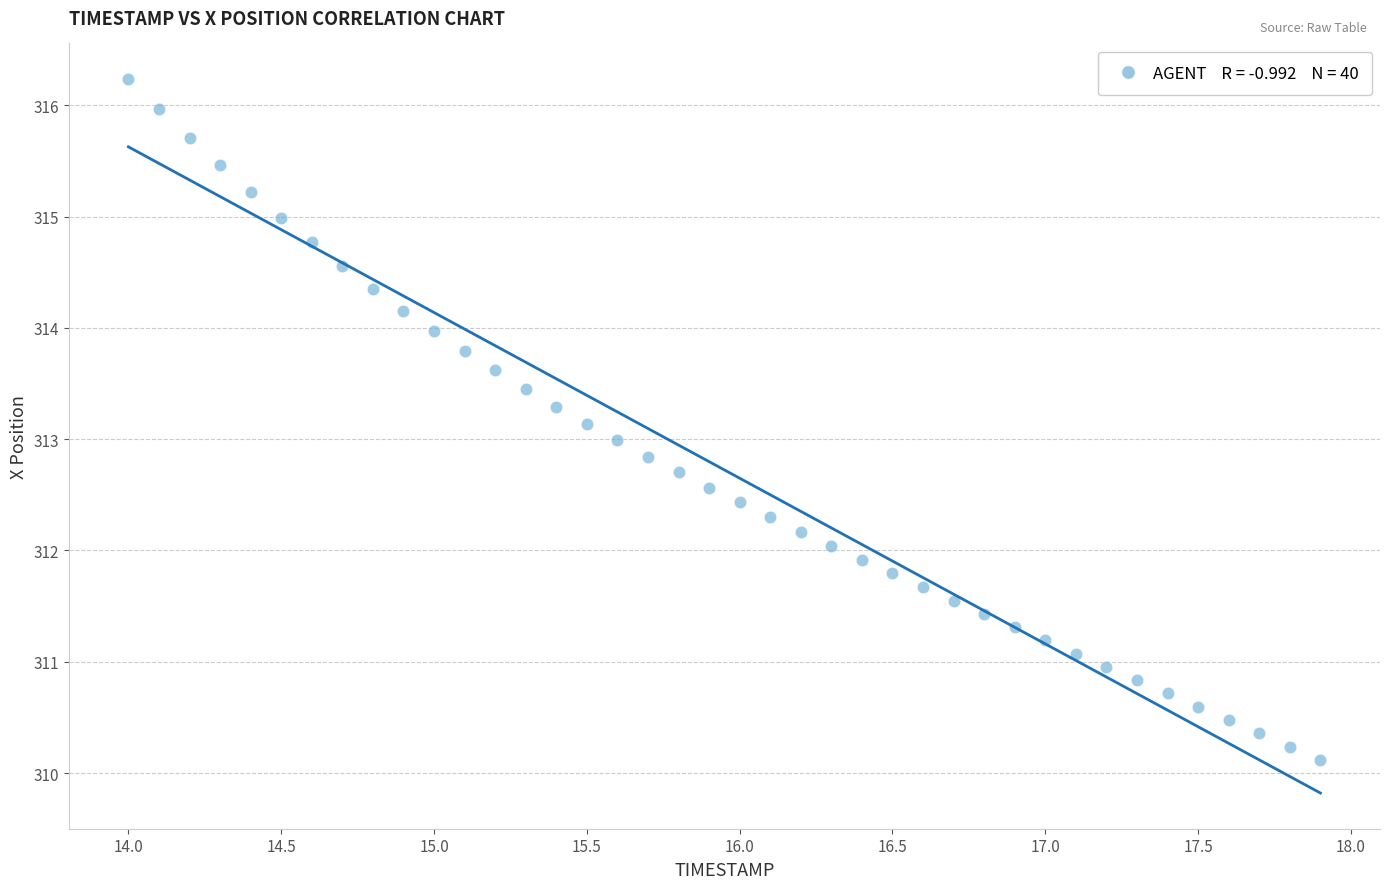

What is the range of Y values (max minus min)?

6.1